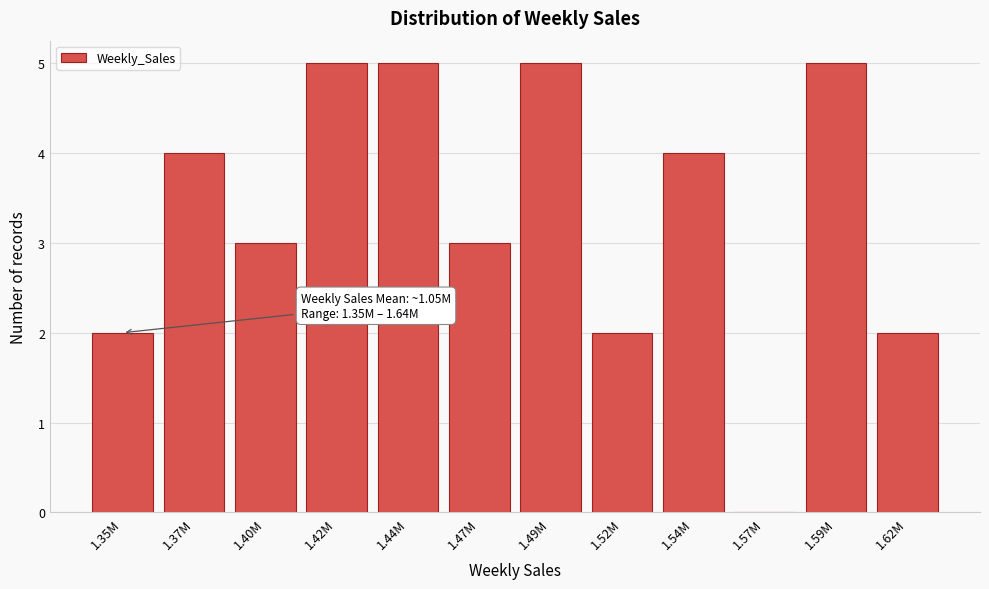

Reading right to left, list all the values displayed in this chart.

1.62M=2	1.59M=5	1.57M=0	1.54M=4	1.52M=2	1.49M=5	1.47M=3	1.44M=5	1.42M=5	1.40M=3	1.37M=4	1.35M=2